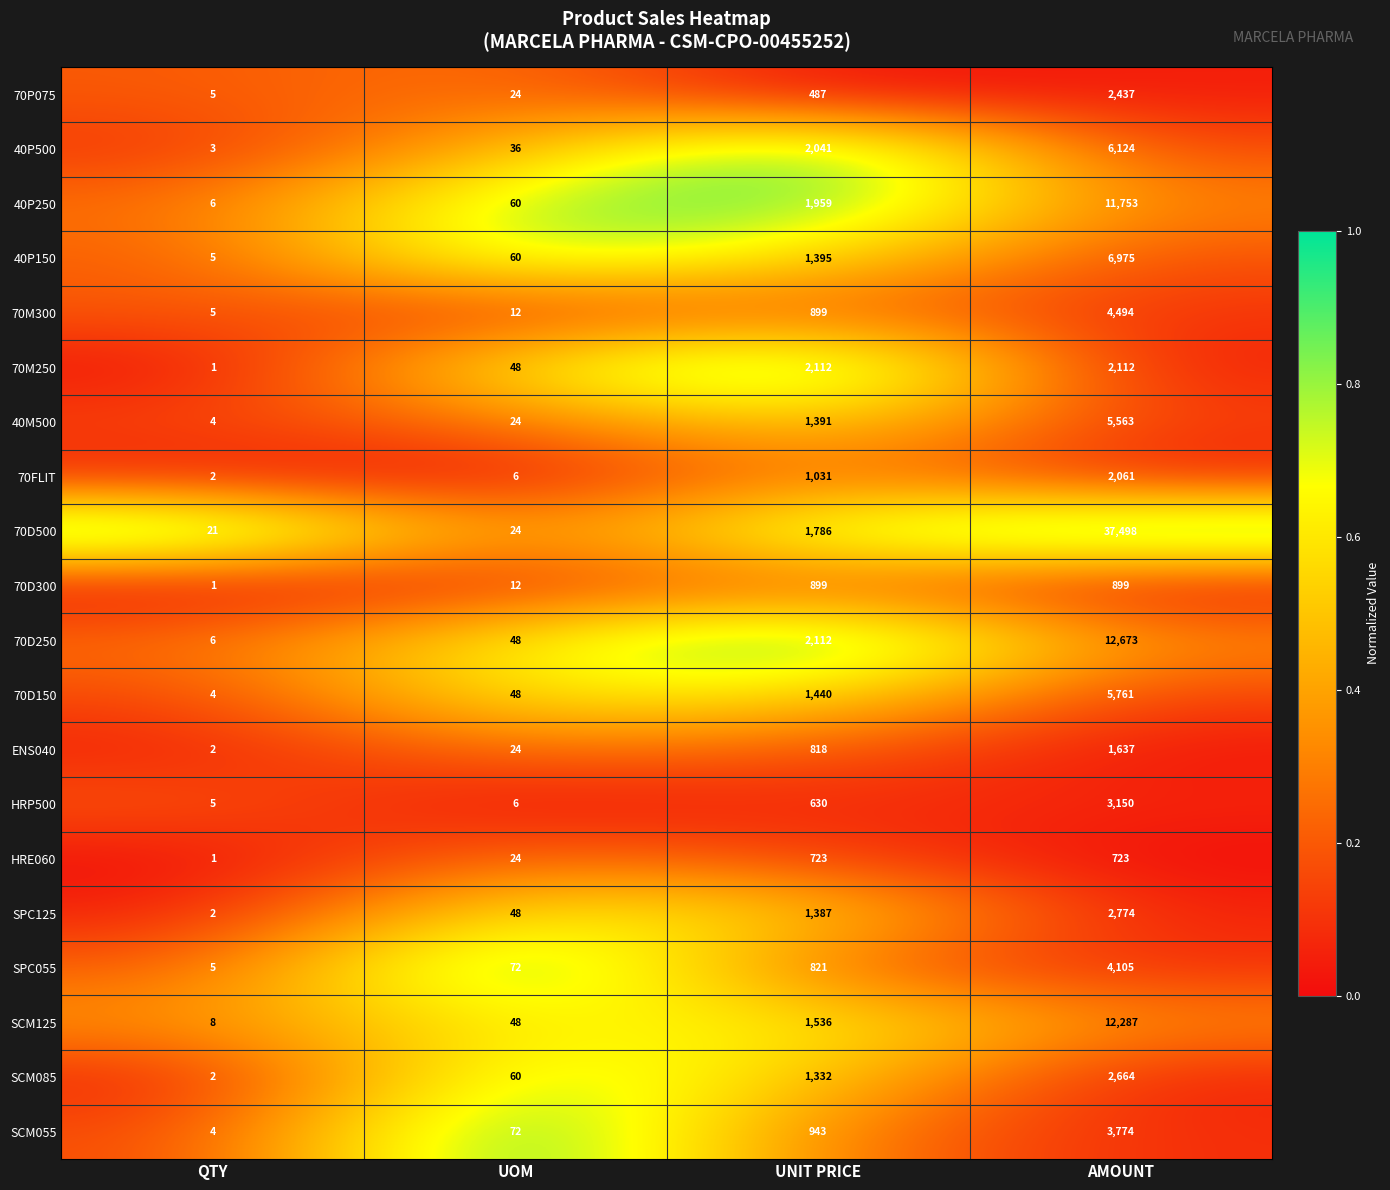

Read the 70D300 value at AMOUNT, to the nearest 50.

900